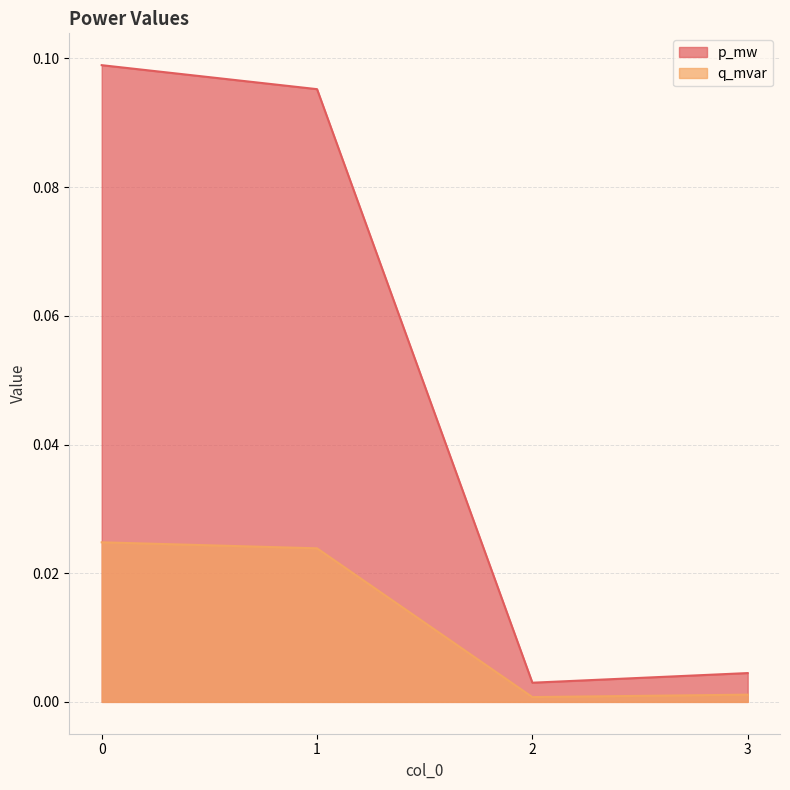

How many lines are shown in the chart?

2